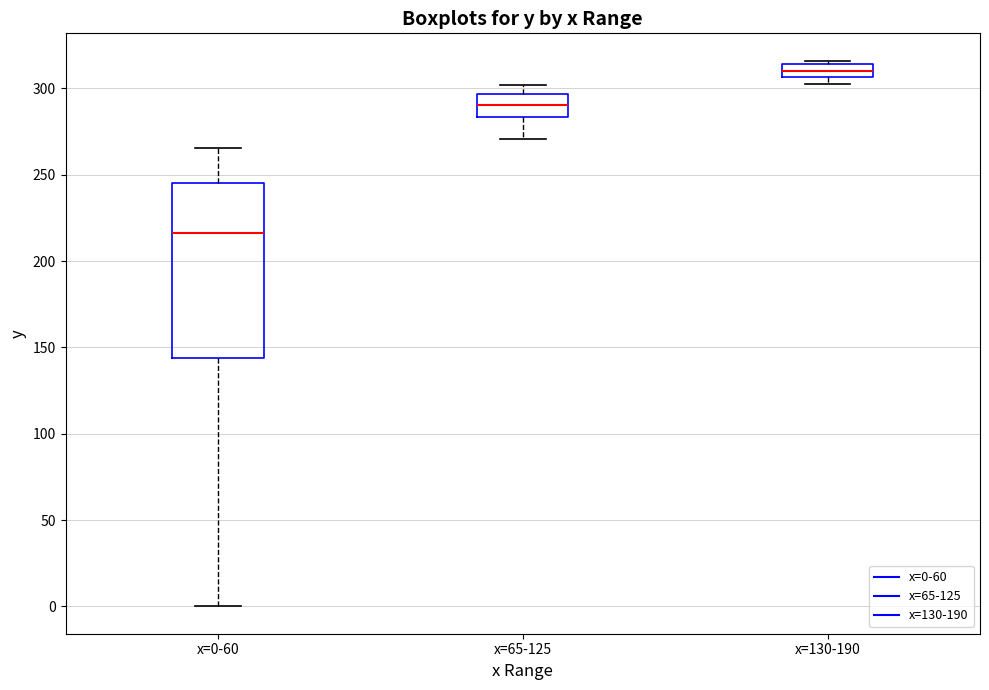

Which box is the tallest, from its lower edge to its upper edge?

x=0-60